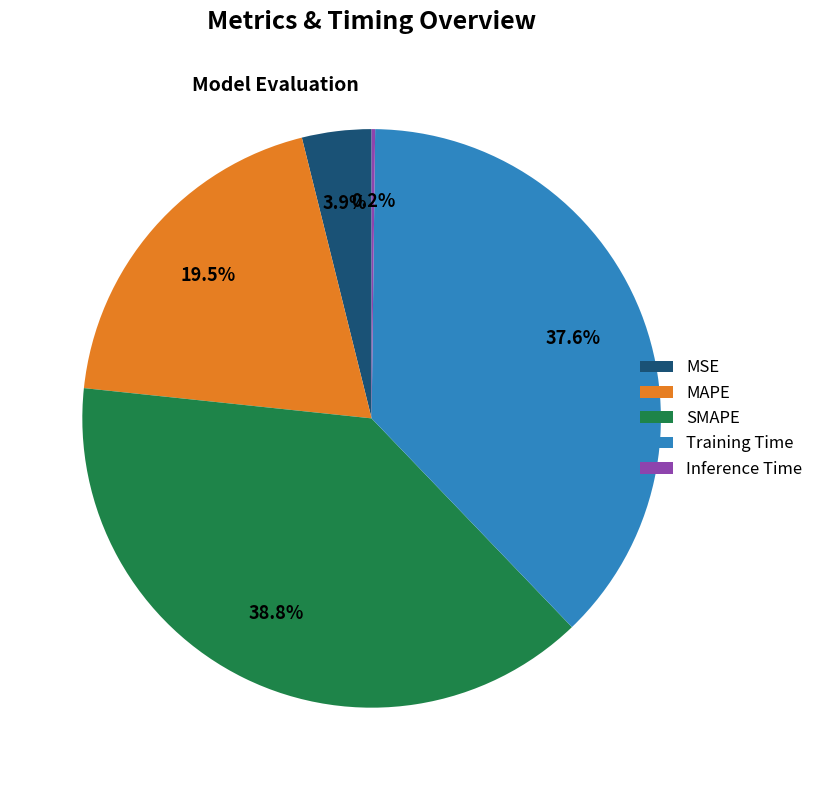

Which has a higher value, SMAPE or Training Time?

SMAPE